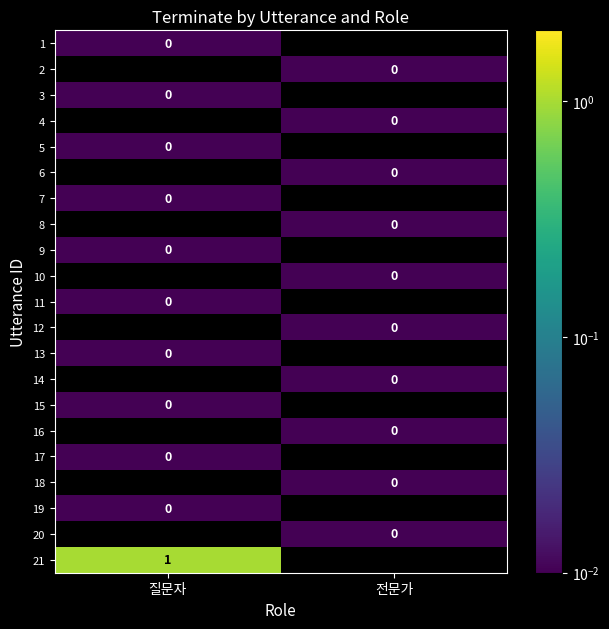

List the series in order of their overall mean, highest first.

1, 2, 3, 4, 5, 6, 7, 8, 9, 10, 11, 12, 13, 14, 15, 16, 17, 18, 19, 20, 21